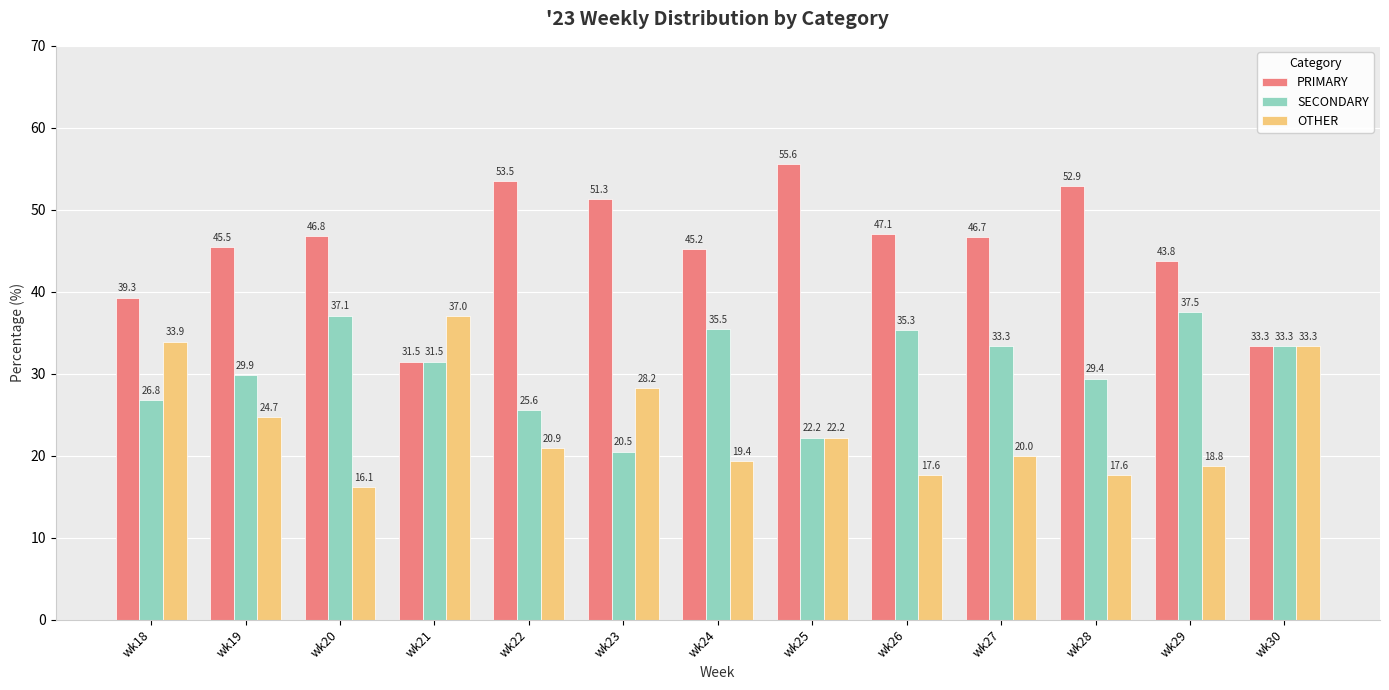

Which series has the widest spread of values?

PRIMARY